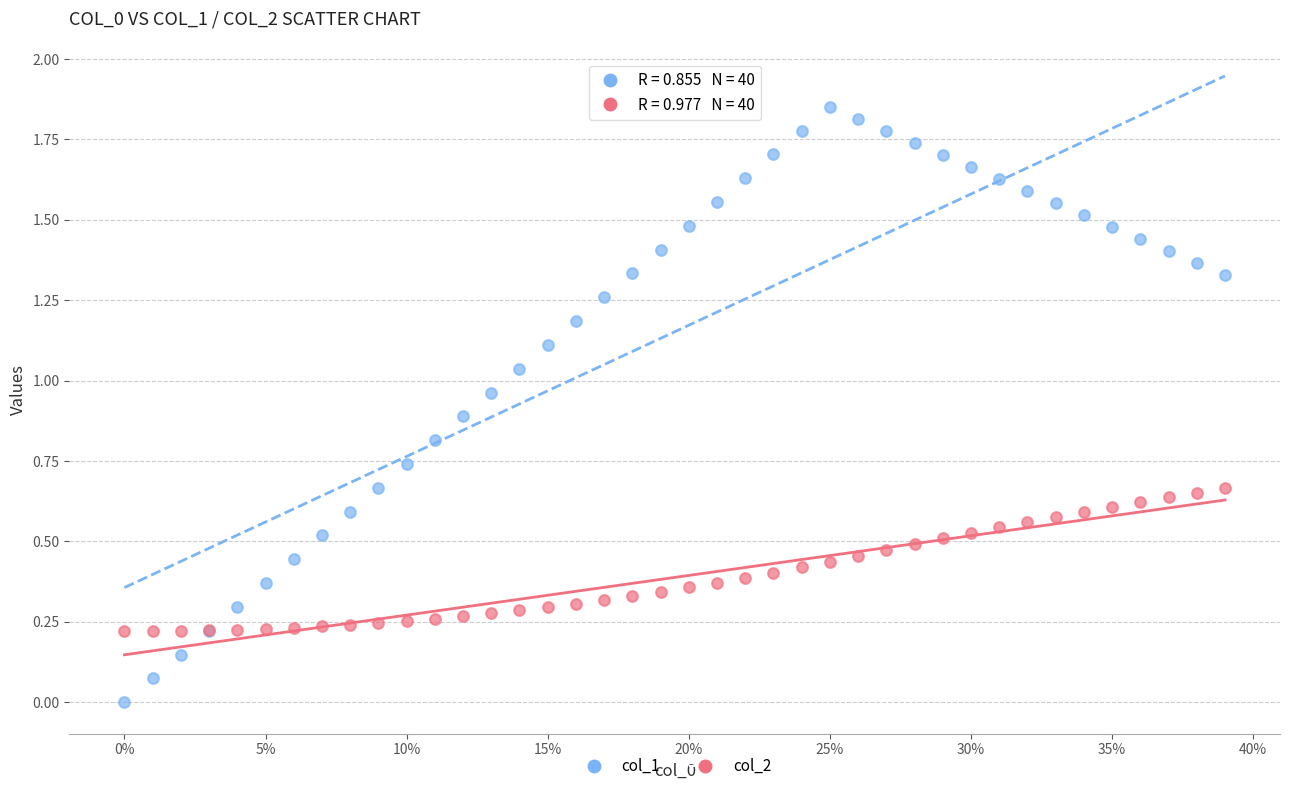

Which series contains the highest Y value?

col_1